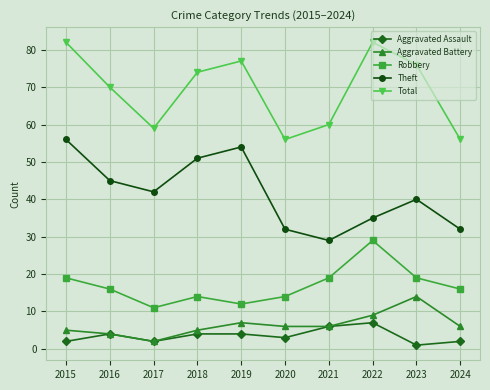

True or false: Theft and Robbery intersect in this chart.

False